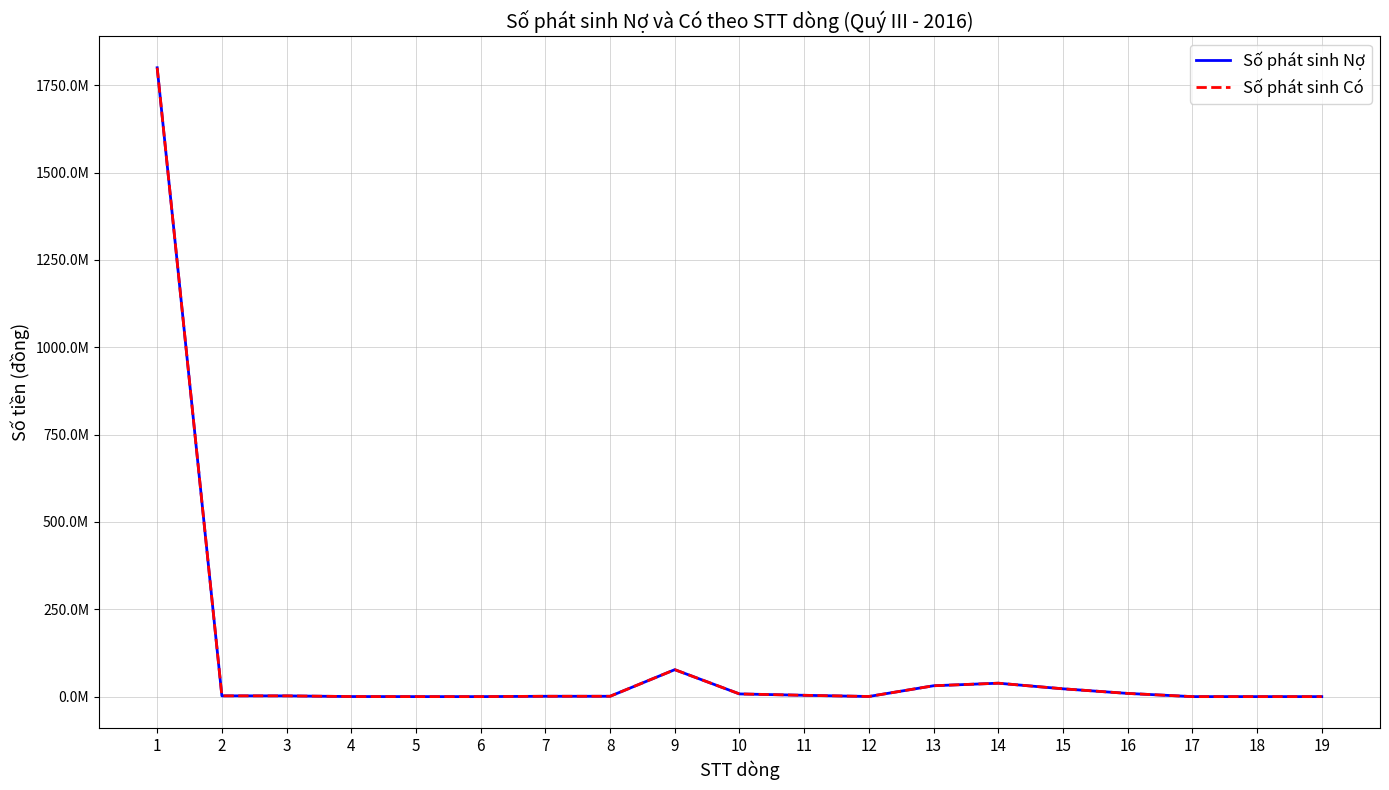

What is the total value across all series at 12?

760000